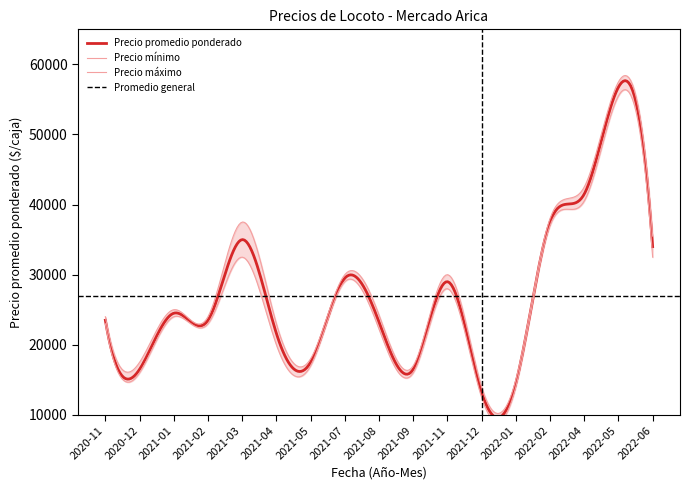

Where is Precio maximo nearest to the value 35750?

2022-06